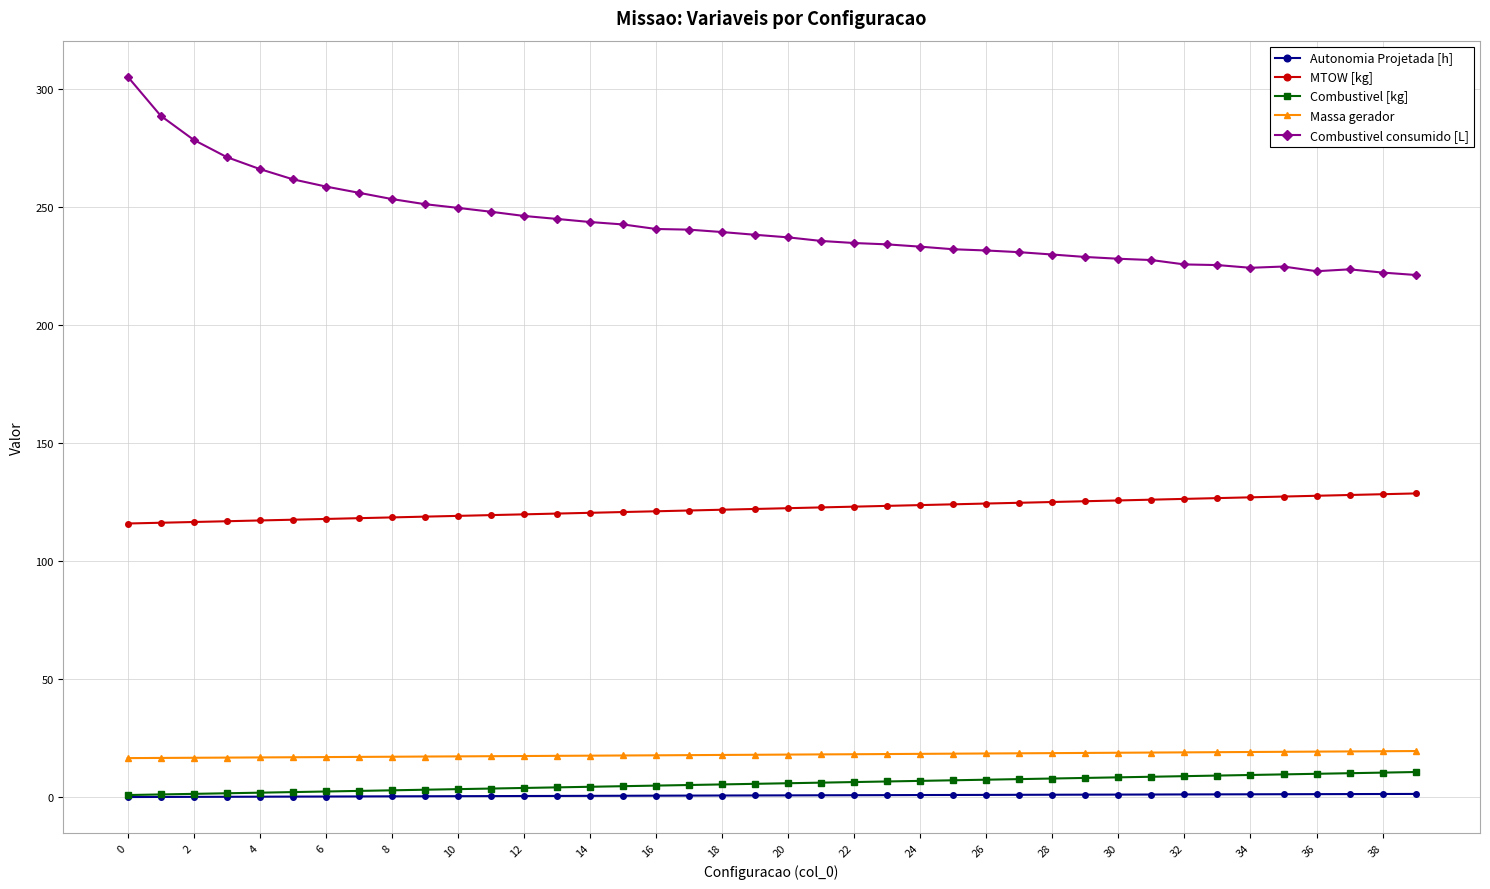

True or false: Massa gerador and Combustivel consumido [L] cross at least once.

False